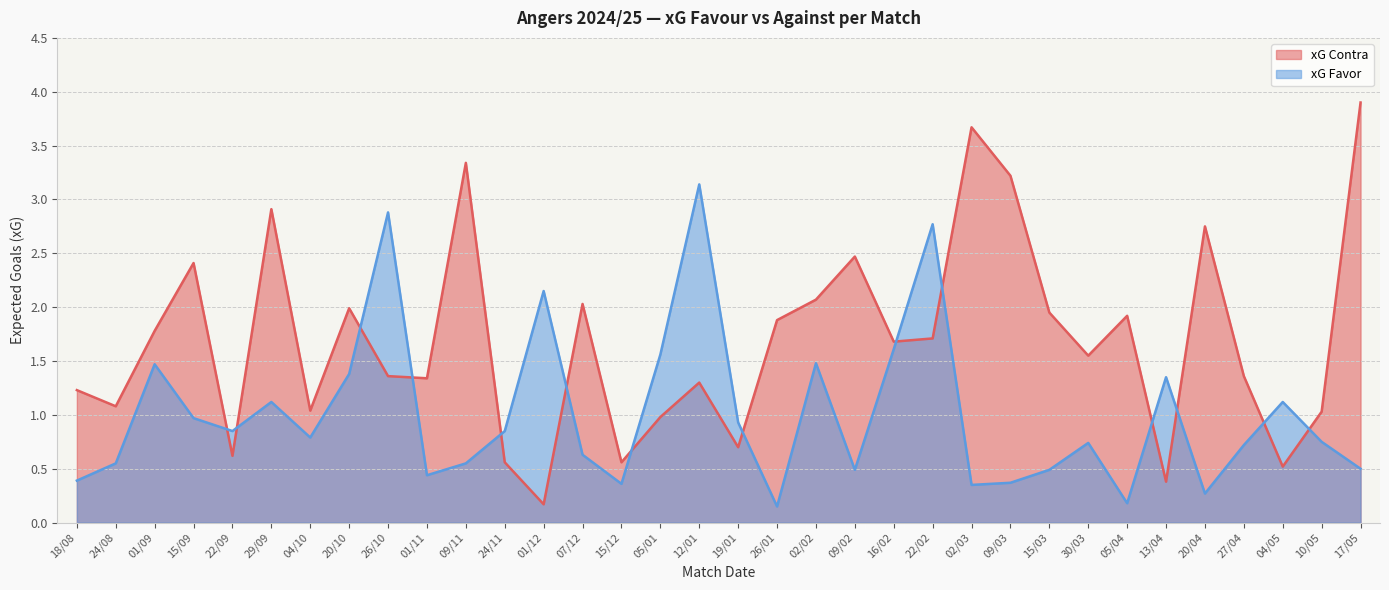

What is the greatest value displayed?

3.9